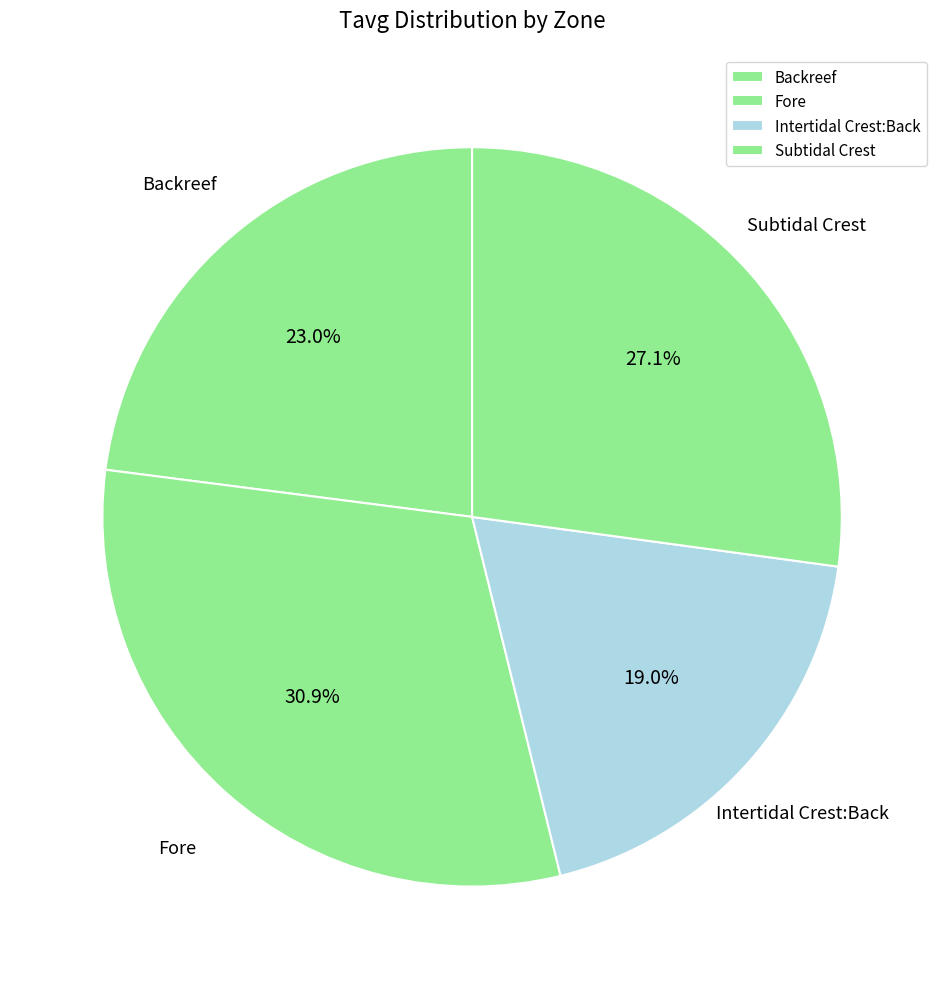

Is the sum of Backreef and Intertidal Crest:Back greater than half?

No